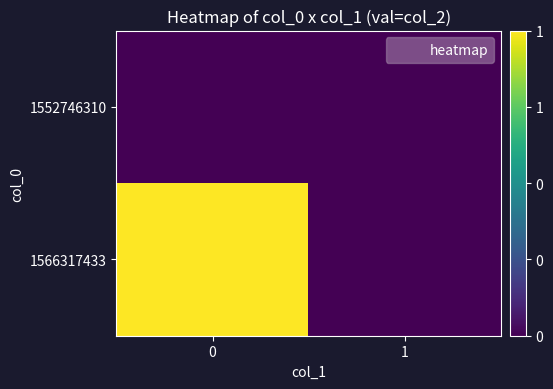

Which series has the largest range (max minus min)?

1566317433